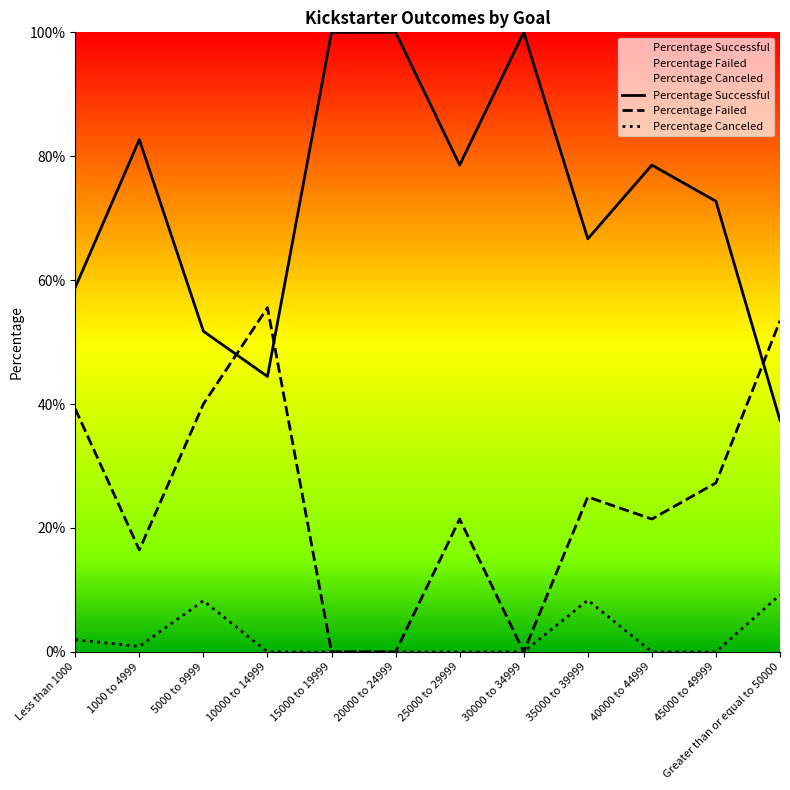

What is the value of the Percentage Successful point at the 7th from the left?

78.6